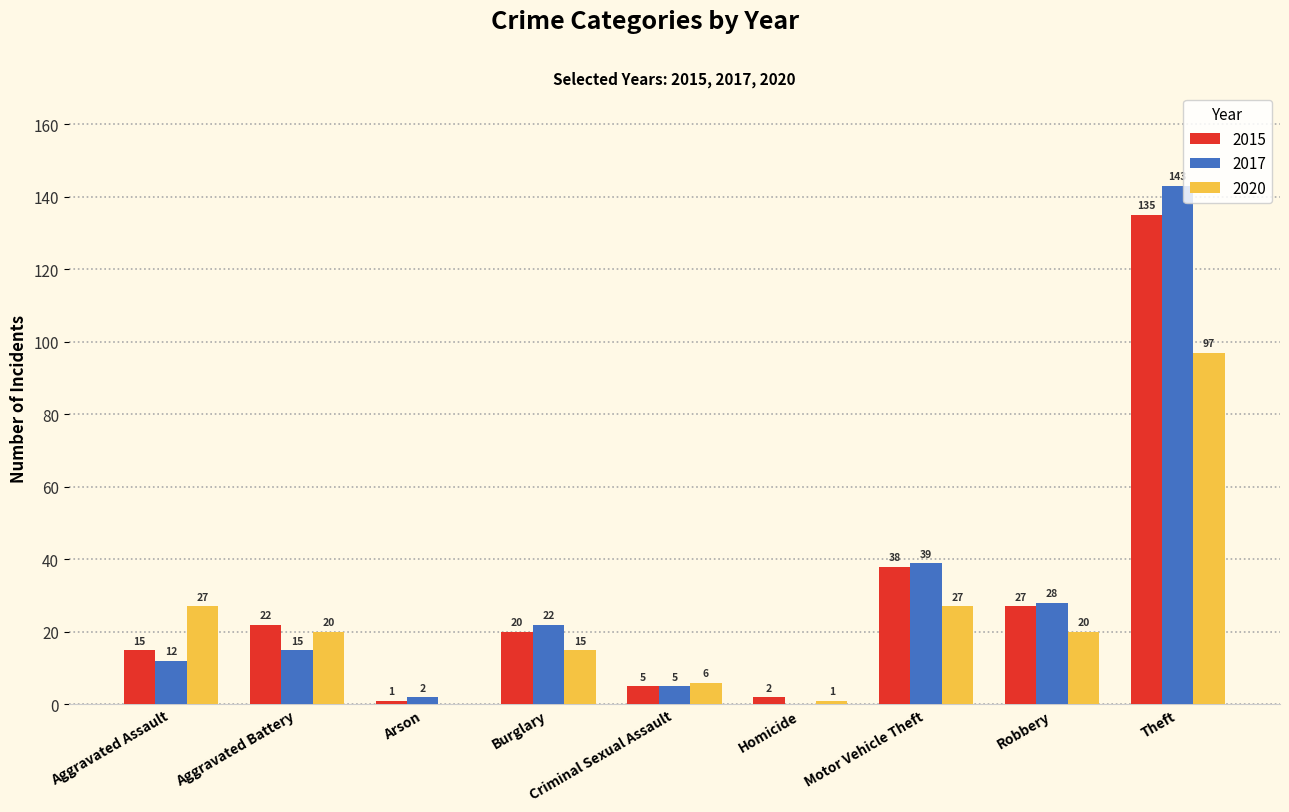

Reading left to right, transcribe all the data shown in this chart.

2015: Aggravated Assault=15	Aggravated Battery=22	Arson=1	Burglary=20	Criminal Sexual Assault=5	Homicide=2	Motor Vehicle Theft=38	Robbery=27	Theft=135
2017: Aggravated Assault=12	Aggravated Battery=15	Arson=2	Burglary=22	Criminal Sexual Assault=5	Homicide=0	Motor Vehicle Theft=39	Robbery=28	Theft=143
2020: Aggravated Assault=27	Aggravated Battery=20	Arson=0	Burglary=15	Criminal Sexual Assault=6	Homicide=1	Motor Vehicle Theft=27	Robbery=20	Theft=97